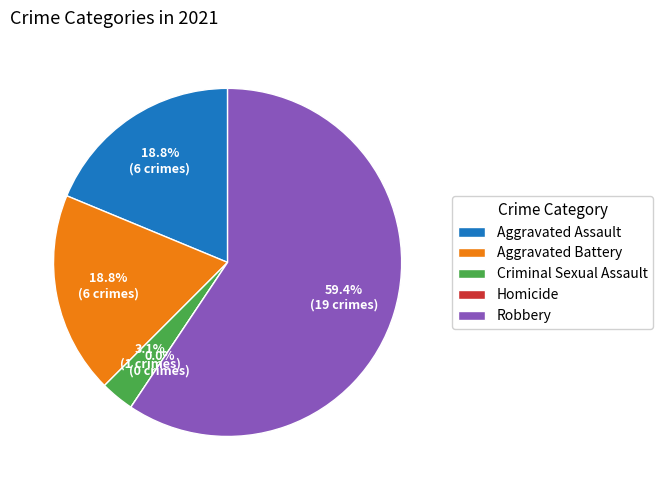

Count the number of slices in the pie.

5